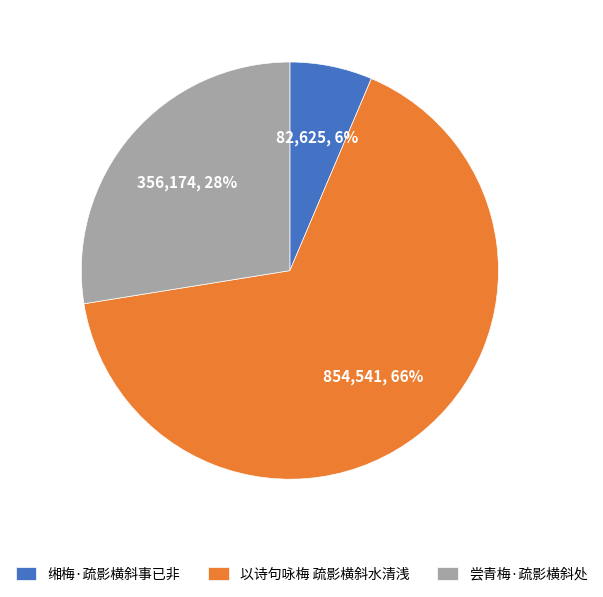

Which slice is the largest?

以诗句咏梅 疏影横斜水清浅